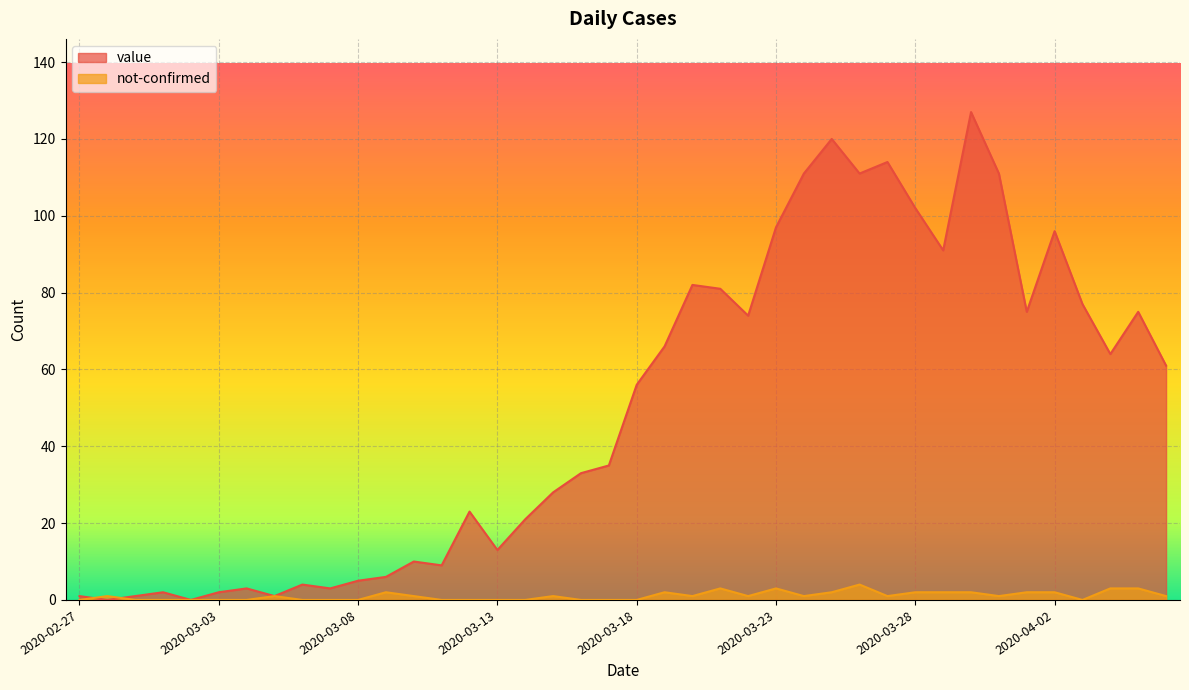

At which label does not-confirmed reach its minimum?

2020-02-27